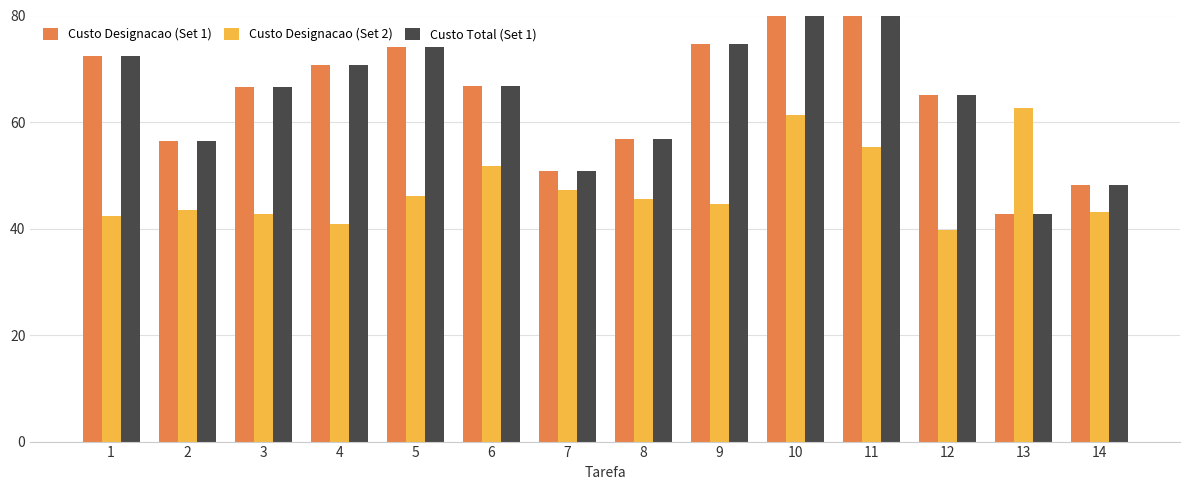

What is the sum of all Custo Total (Set 1) values?

905.3